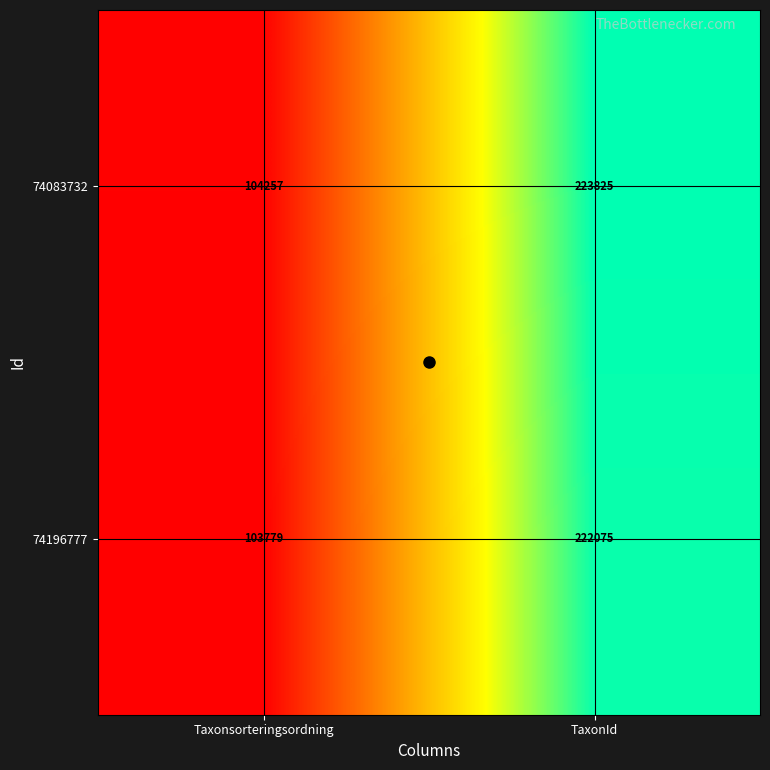

At TaxonId, list the series in order from smallest to largest.

74196777, 74083732